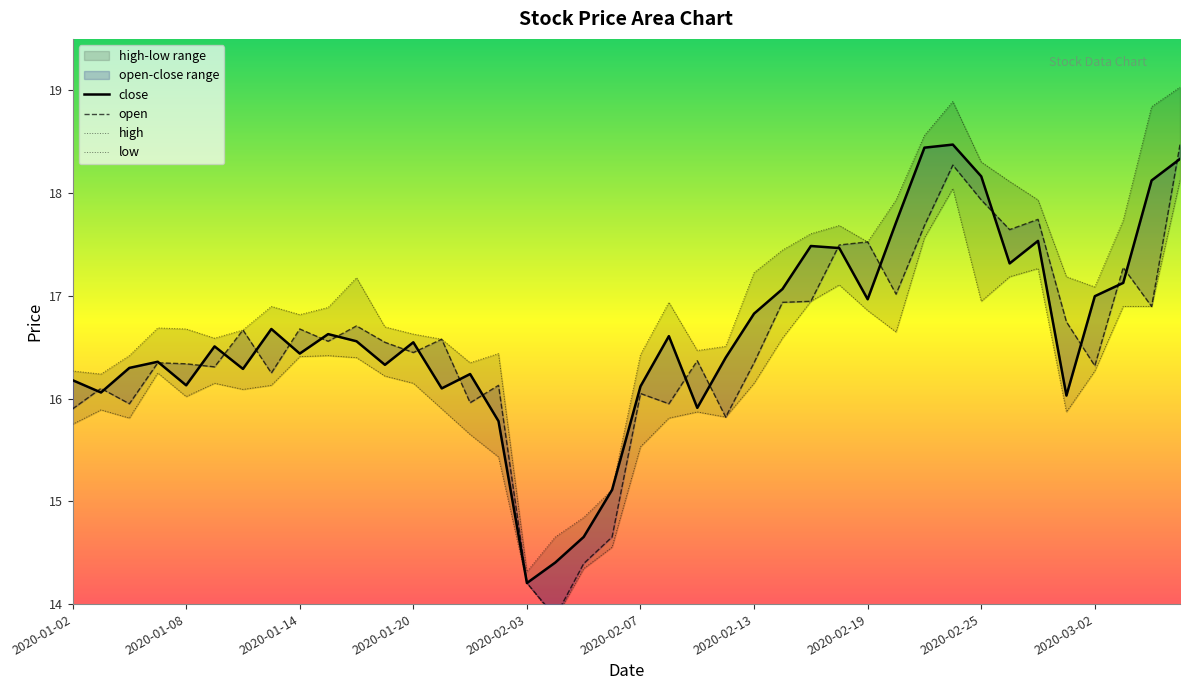

How many intersections are there between close and open?

22